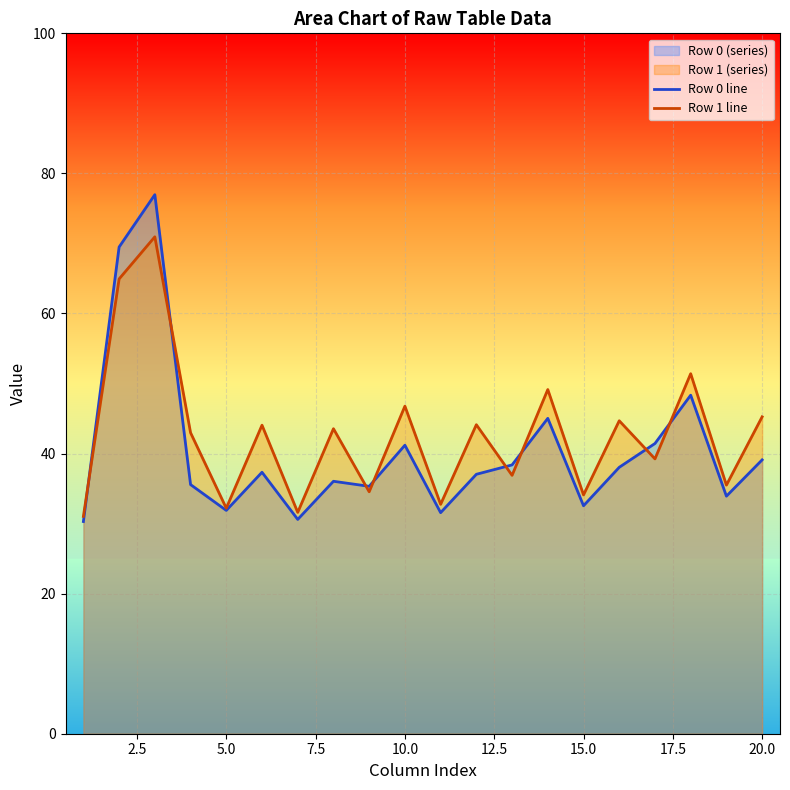

What is the difference between the maximum and minimum values in the Row 1 line series?

39.9